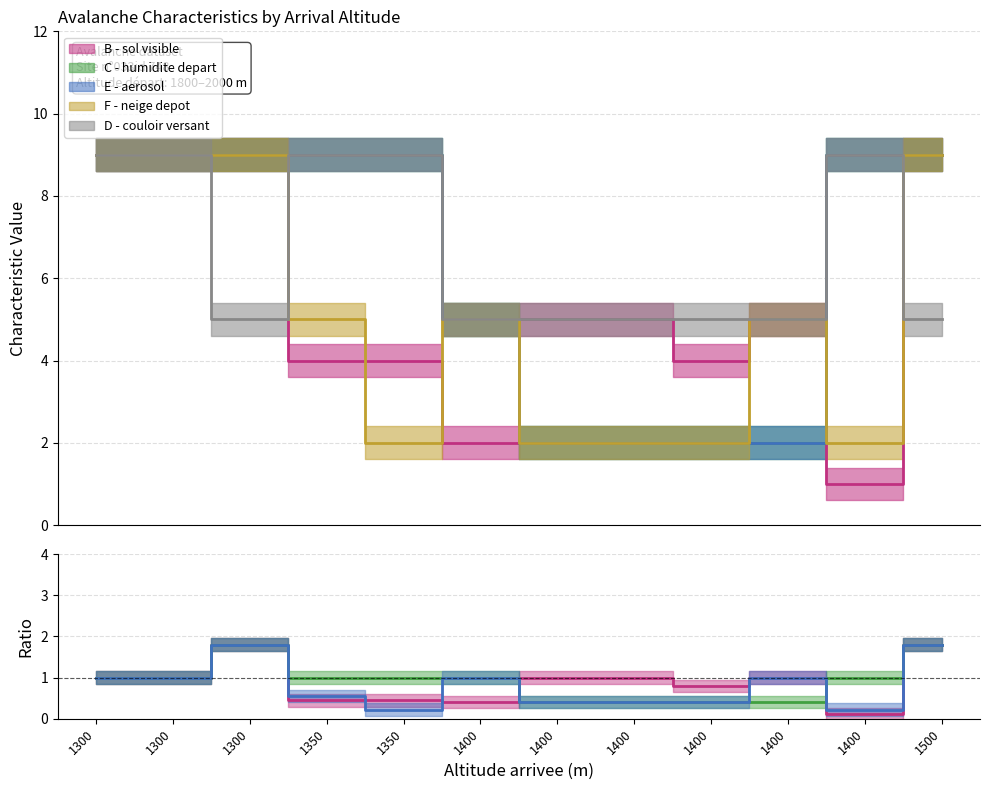

Between 1350 and 1350, which is larger?

1350